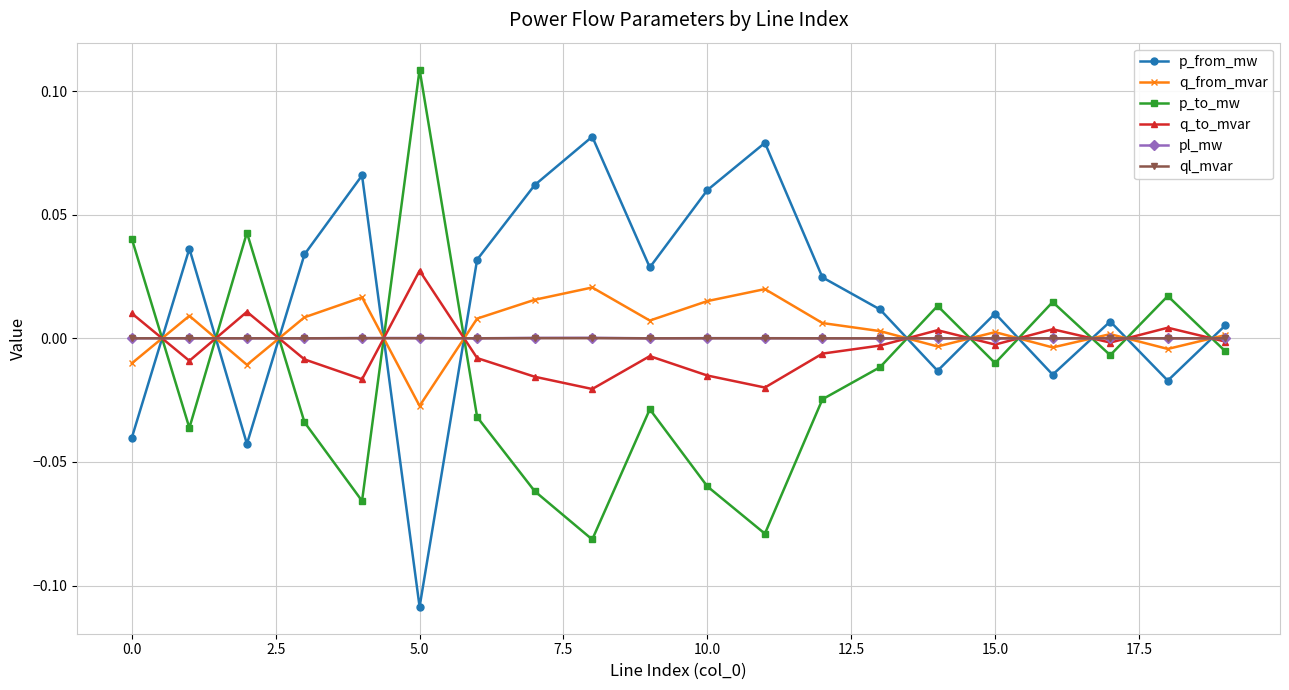

True or false: p_from_mw and q_to_mvar cross at least once.

True